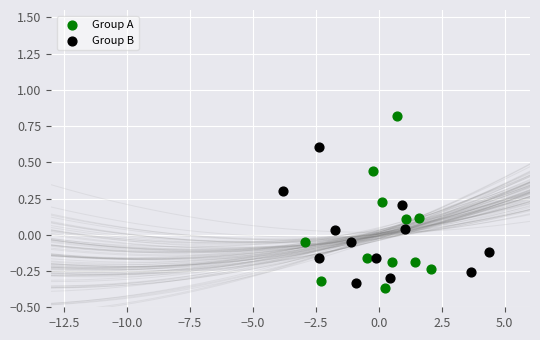

Which series has the widest spread of Y values?

Group A